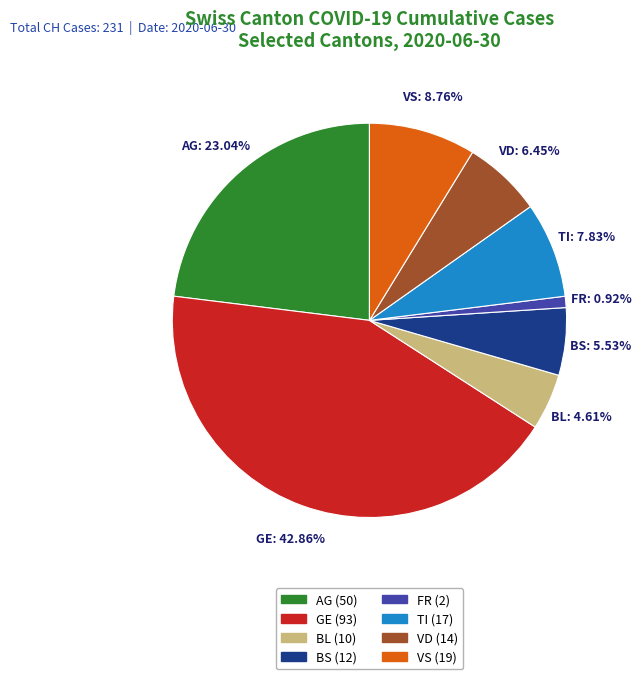

Is there a majority slice in this chart?

No